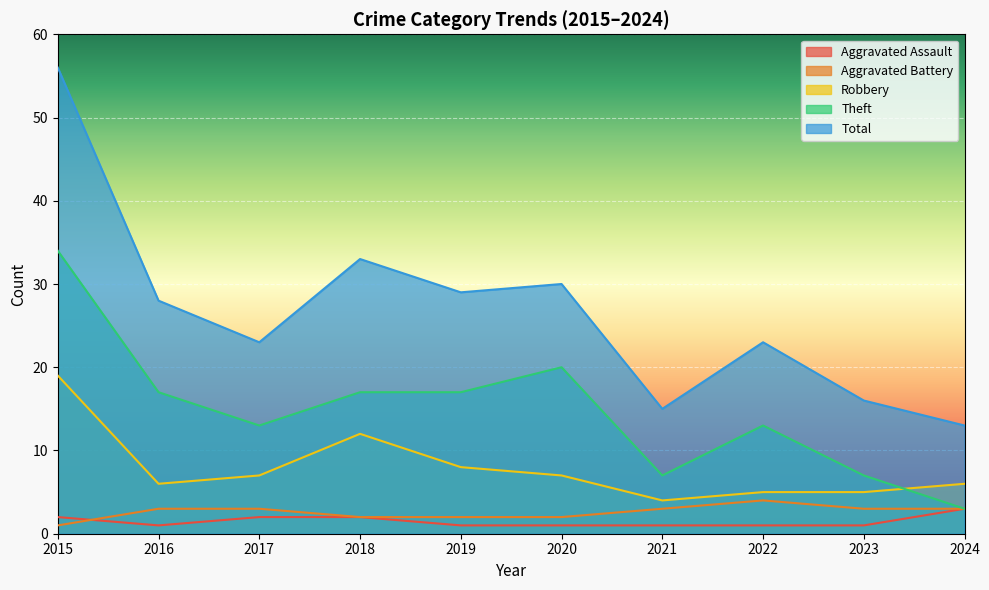

Count the Aggravated Battery values in the range 2 to 3.

8